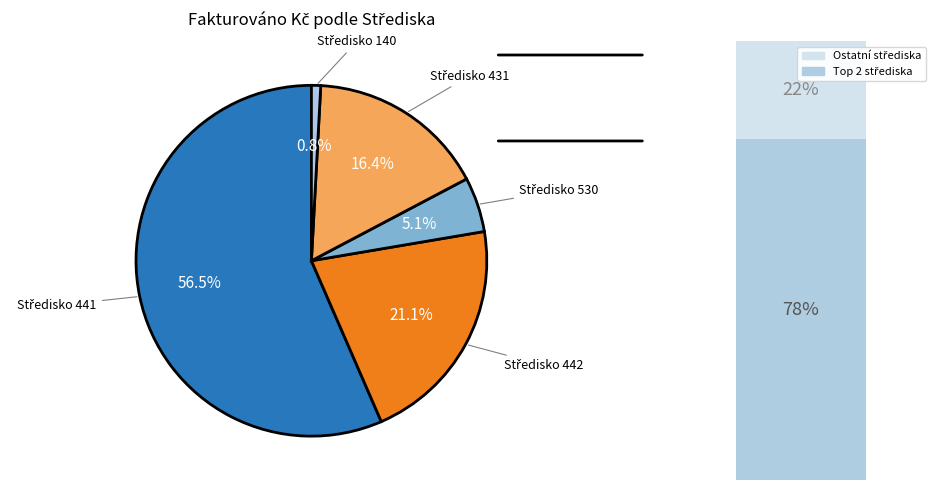

How many slices are in this pie chart?

5